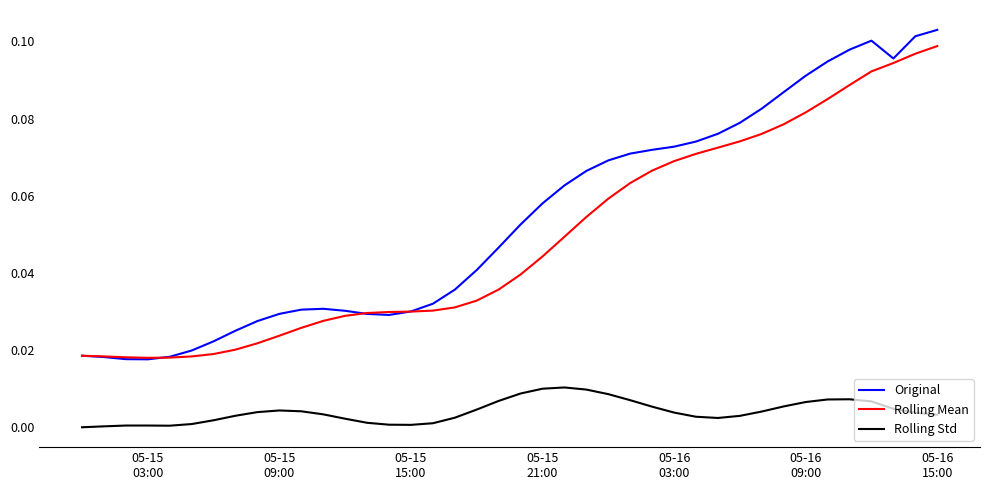

True or false: Rolling Std and Original cross at least once.

False